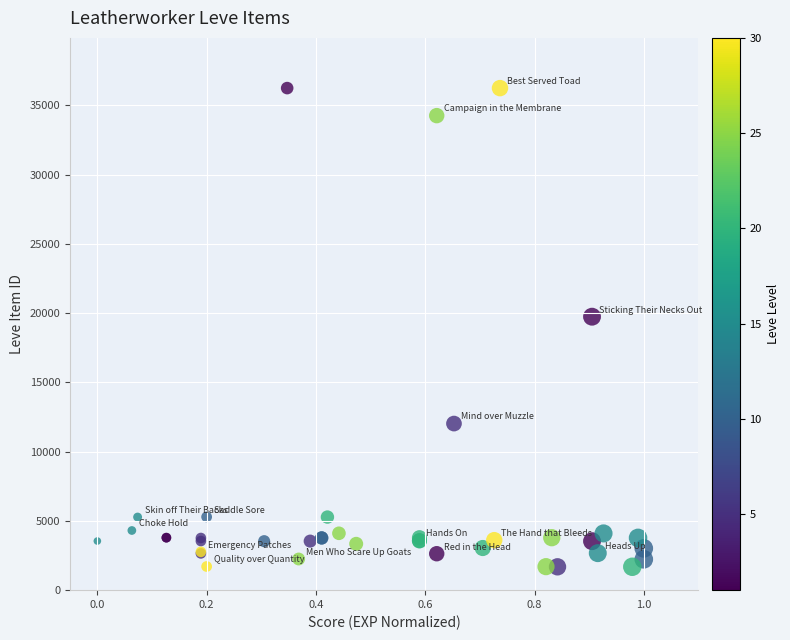

What Y value in the scatter plot is closest to 18967?

19744